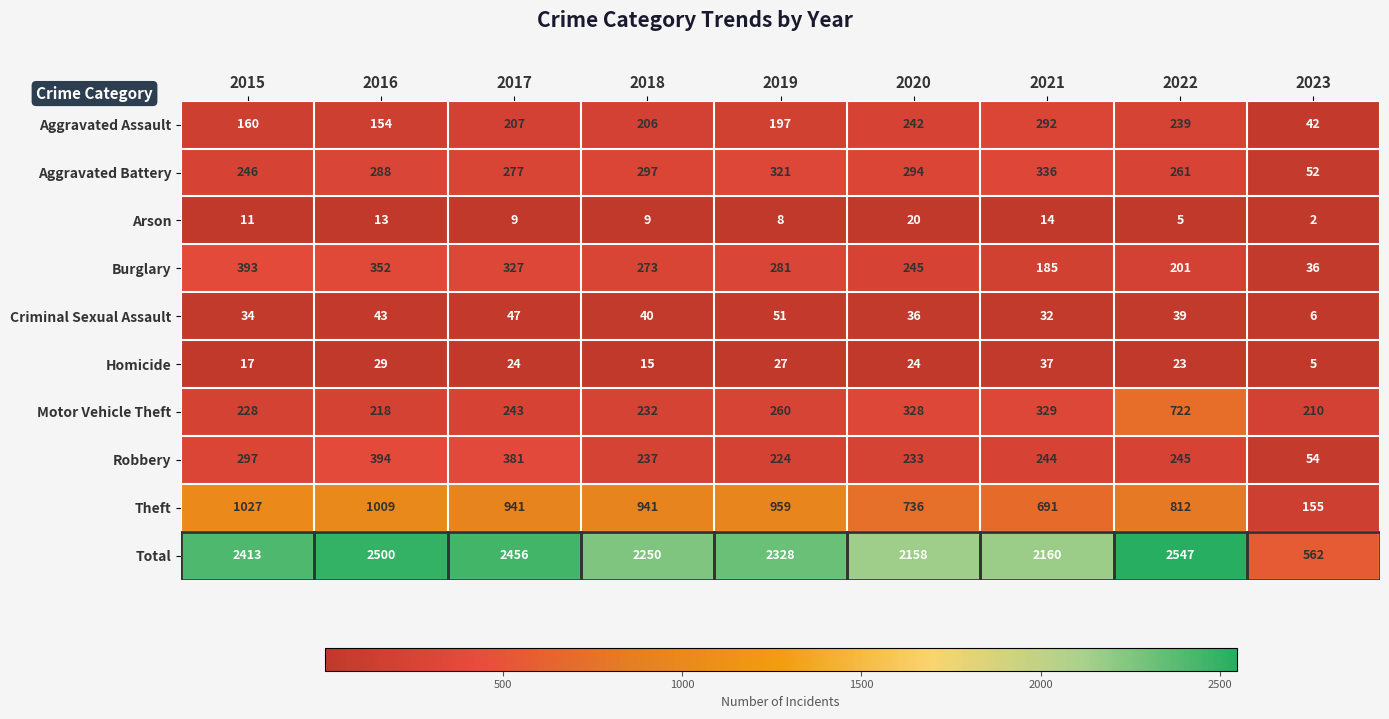

At how many categories does at least one series exceed 305?

9